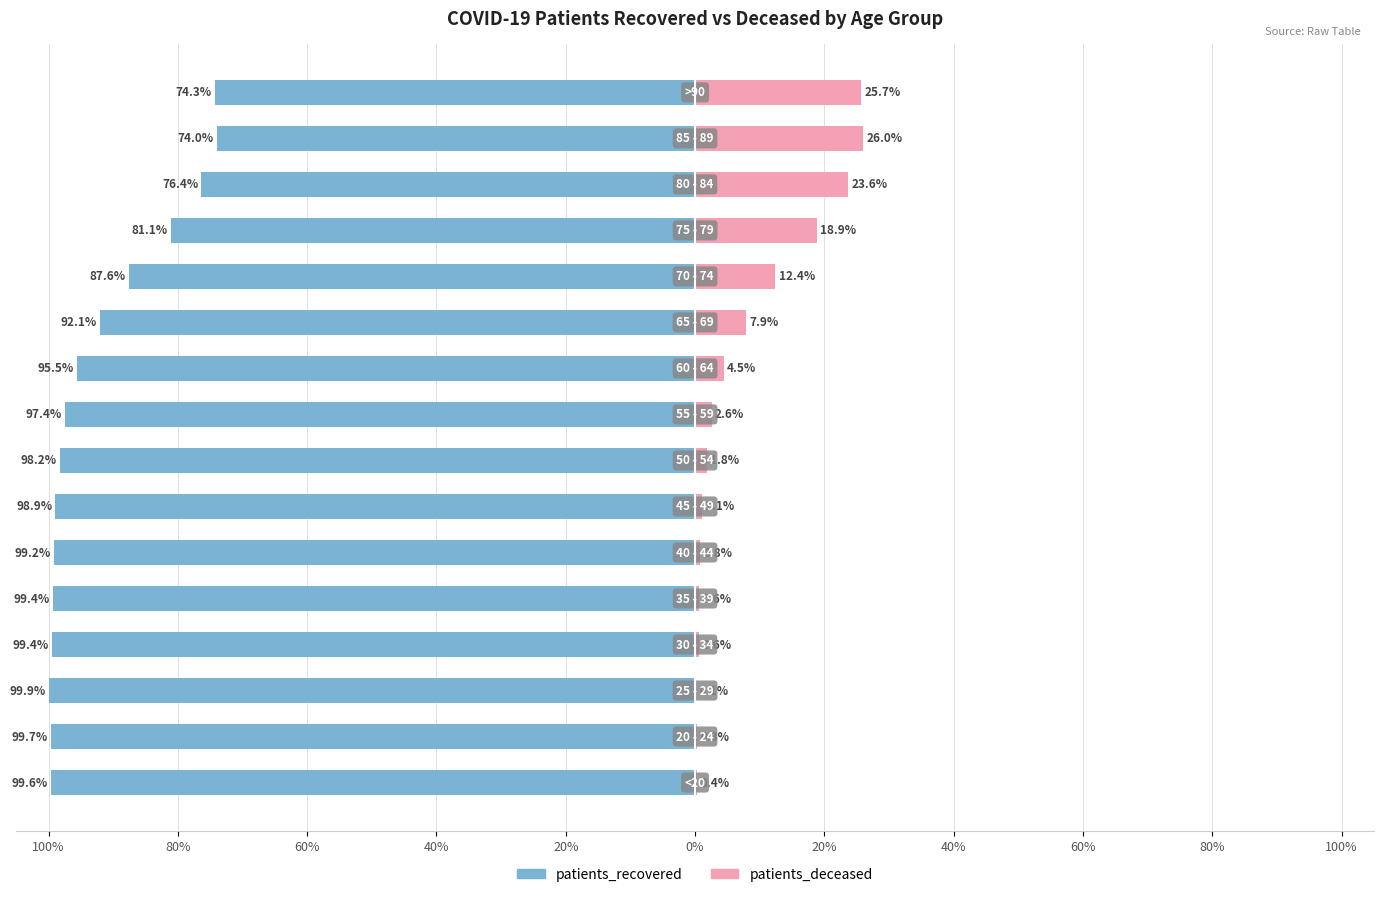

How many data points in patients_deceased are less than 2?

8